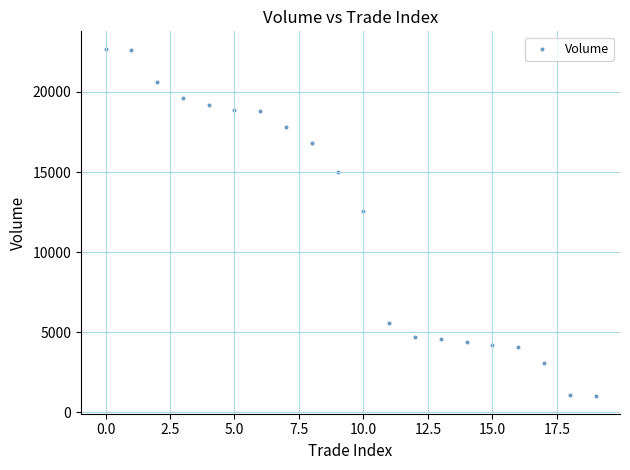

What Y value in the scatter plot is closest to 11850?

12600